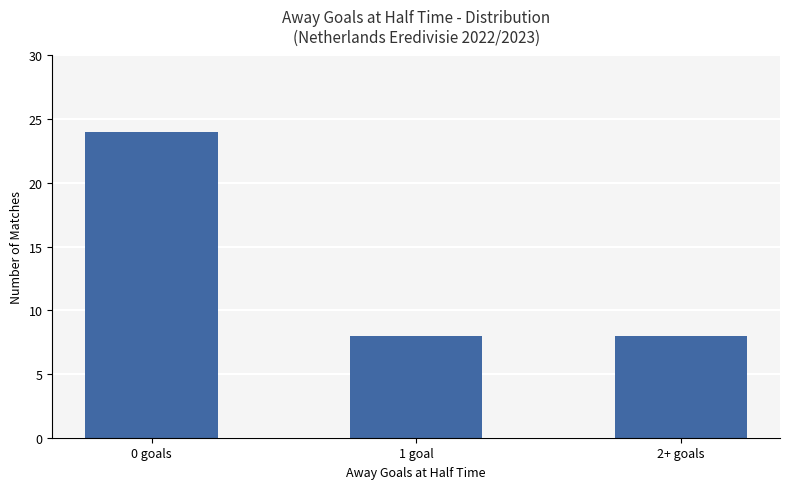

Read the value at 2+ goals.

8